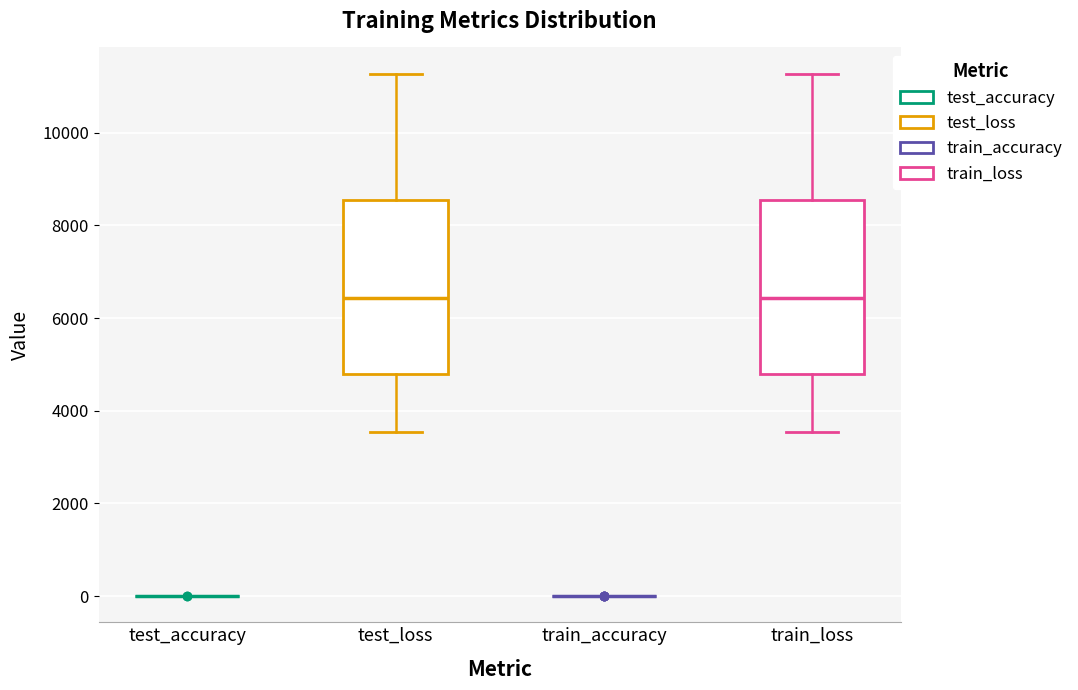

Reading left to right, transcribe this box plot: for each box, give where its median line is, the range the box spans, and where its two whiskers end, as read against the y-axis. The values are not printed on the chart, so give them approximately, as read against the axis.

test_accuracy: box collapsed to a line at 0, whiskers 0 to 0
test_loss: median 6400, box 4800 to 8600, whiskers 3600 to 11200
train_accuracy: box collapsed to a line at 0, whiskers 0 to 0
train_loss: median 6400, box 4800 to 8600, whiskers 3600 to 11200